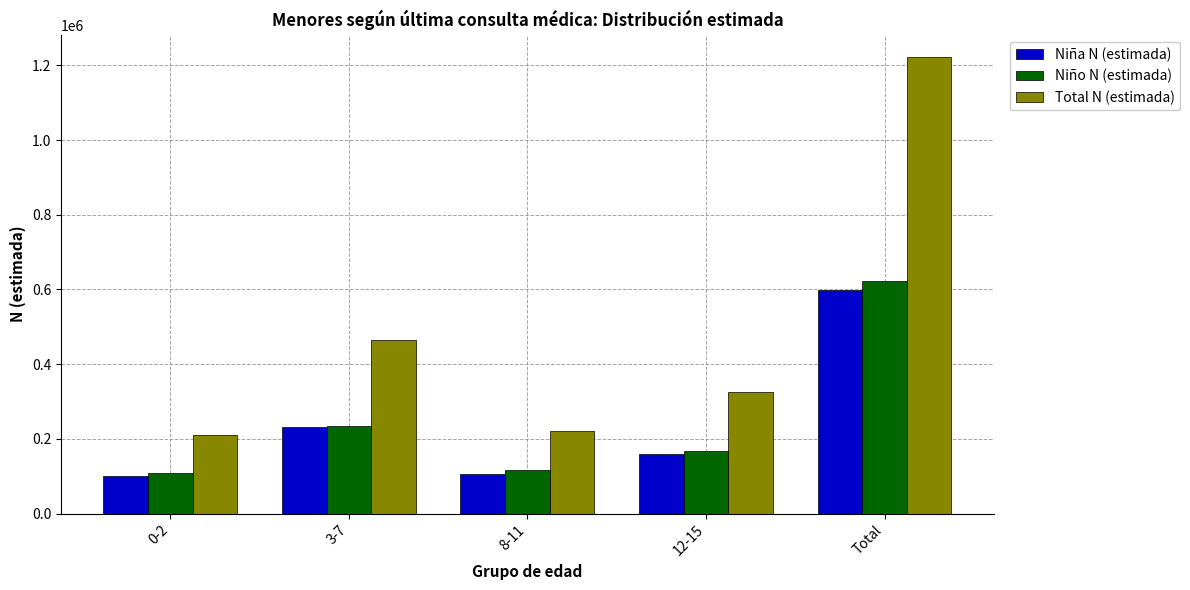

At which category is the sum across all series the highest?

Total